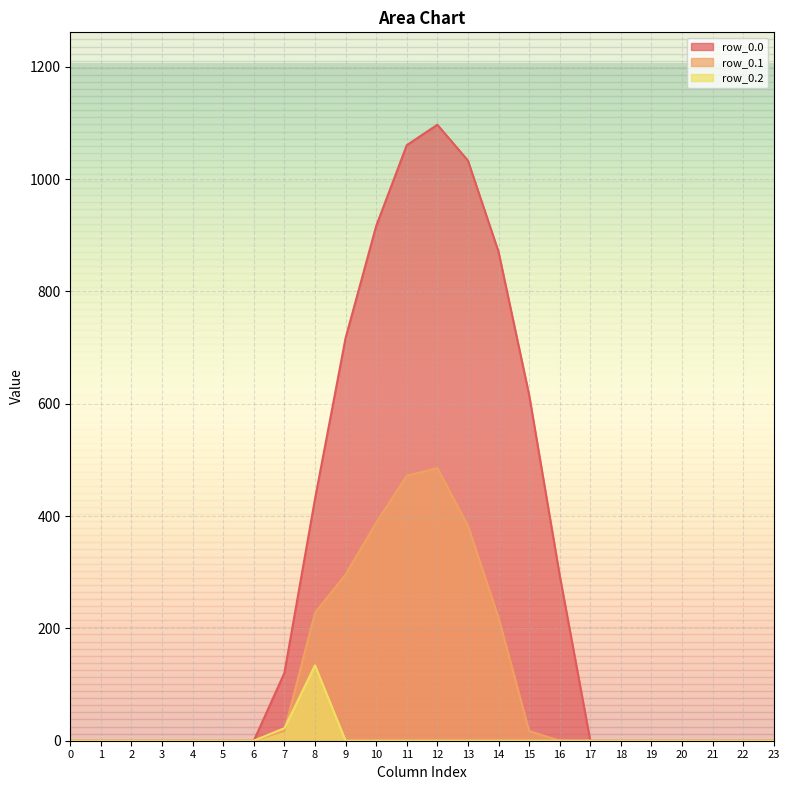

How many data points in row_0.2 are above 0?

2